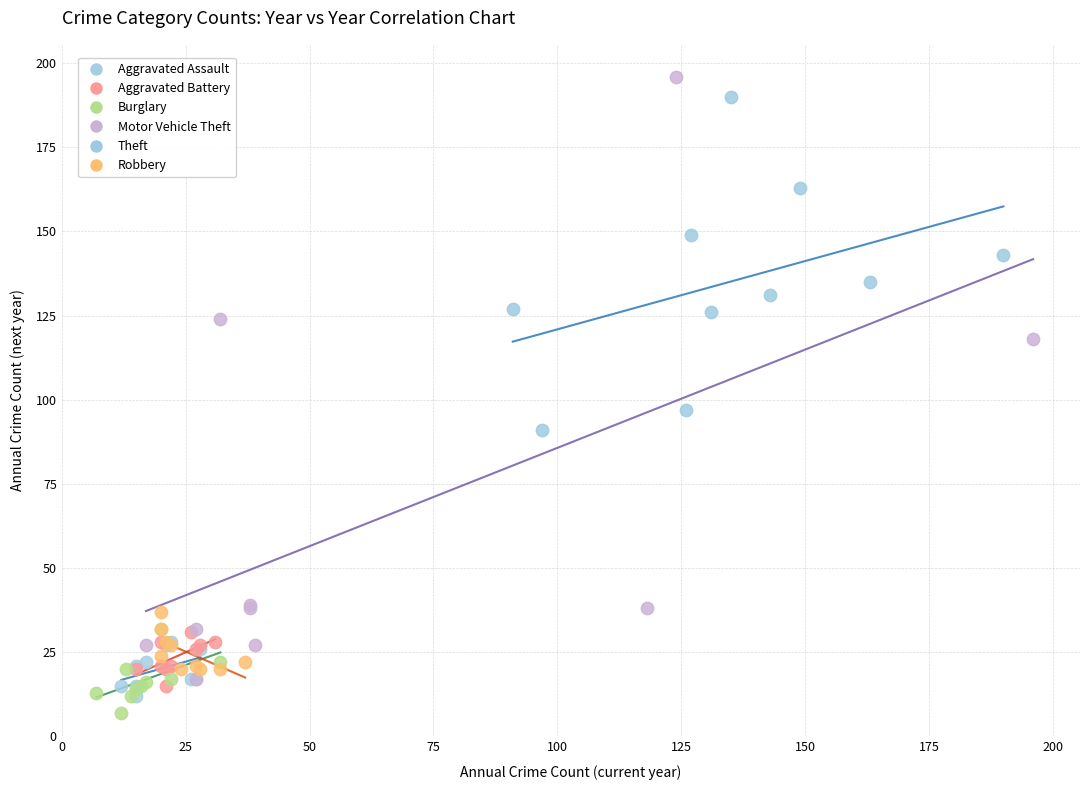

What are all the series names shown in the legend?

Aggravated Assault, Aggravated Battery, Burglary, Motor Vehicle Theft, Theft, Robbery